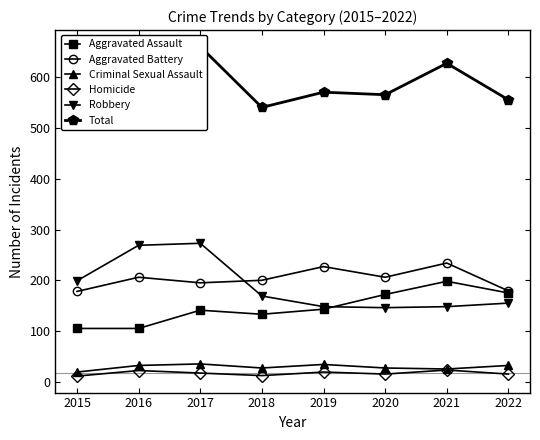

In Aggravated Battery, how many points are higher than both neighbors (excluding endpoints)?

3